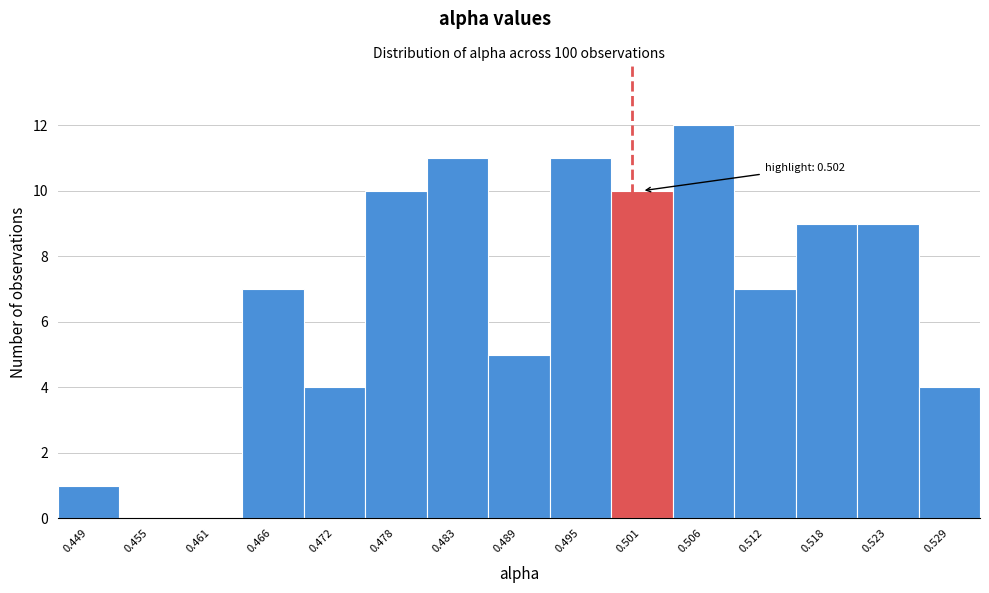

Reading left to right, list all the values displayed in this chart.

0.449=1	0.455=0	0.461=0	0.466=7	0.472=4	0.478=10	0.483=11	0.489=5	0.495=11	0.501=10	0.506=12	0.512=7	0.518=9	0.523=9	0.529=4